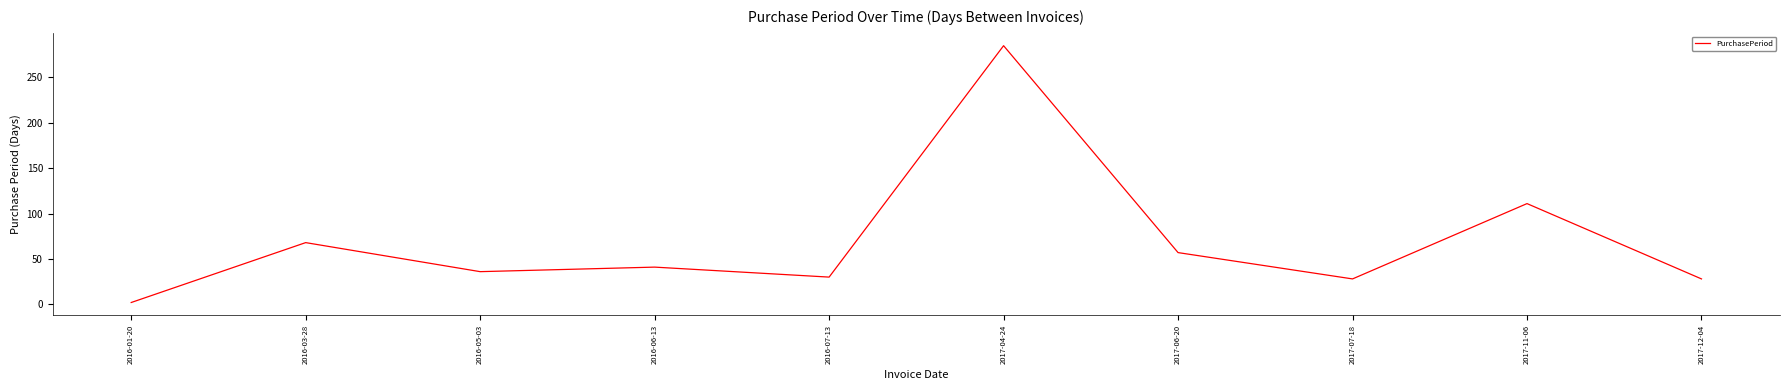

Which has a higher value, 2017-07-18 or 2016-05-03?

2016-05-03